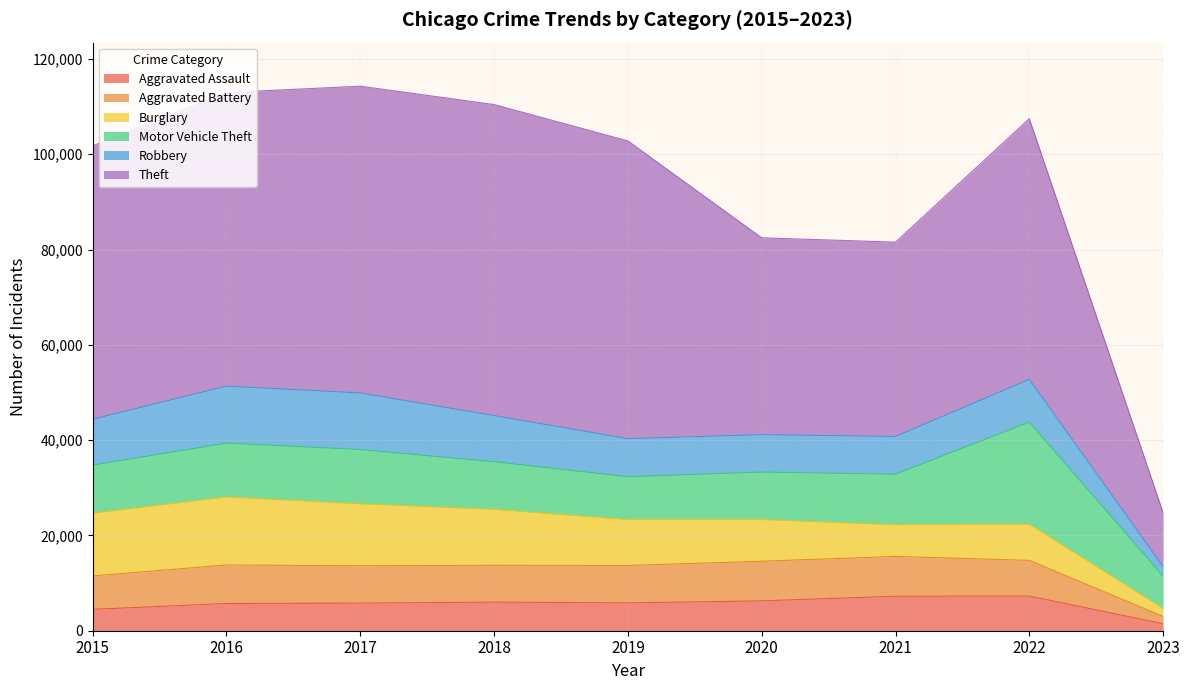

Which series has the largest range (max minus min)?

Theft